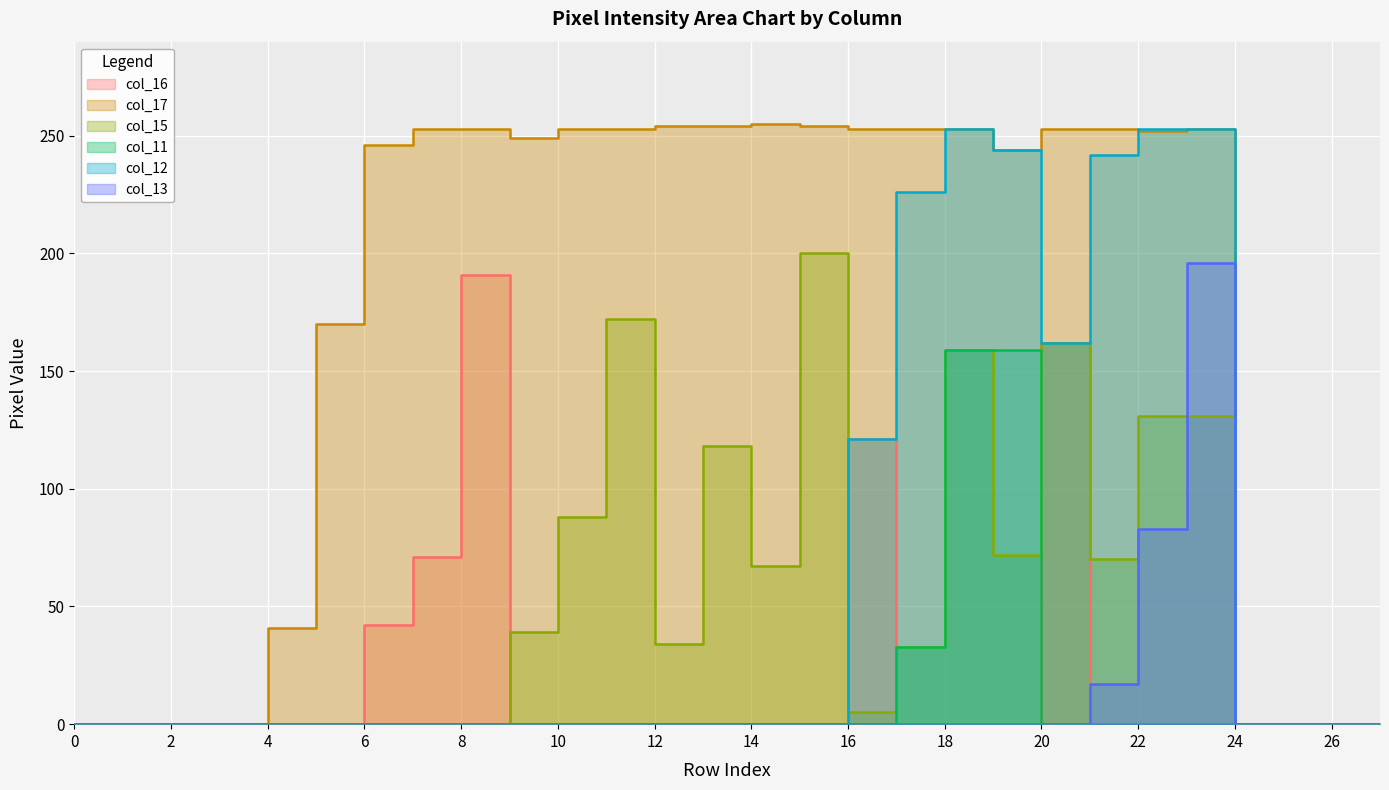

What is the difference between the second highest and minimum values in the col_13 series?

83